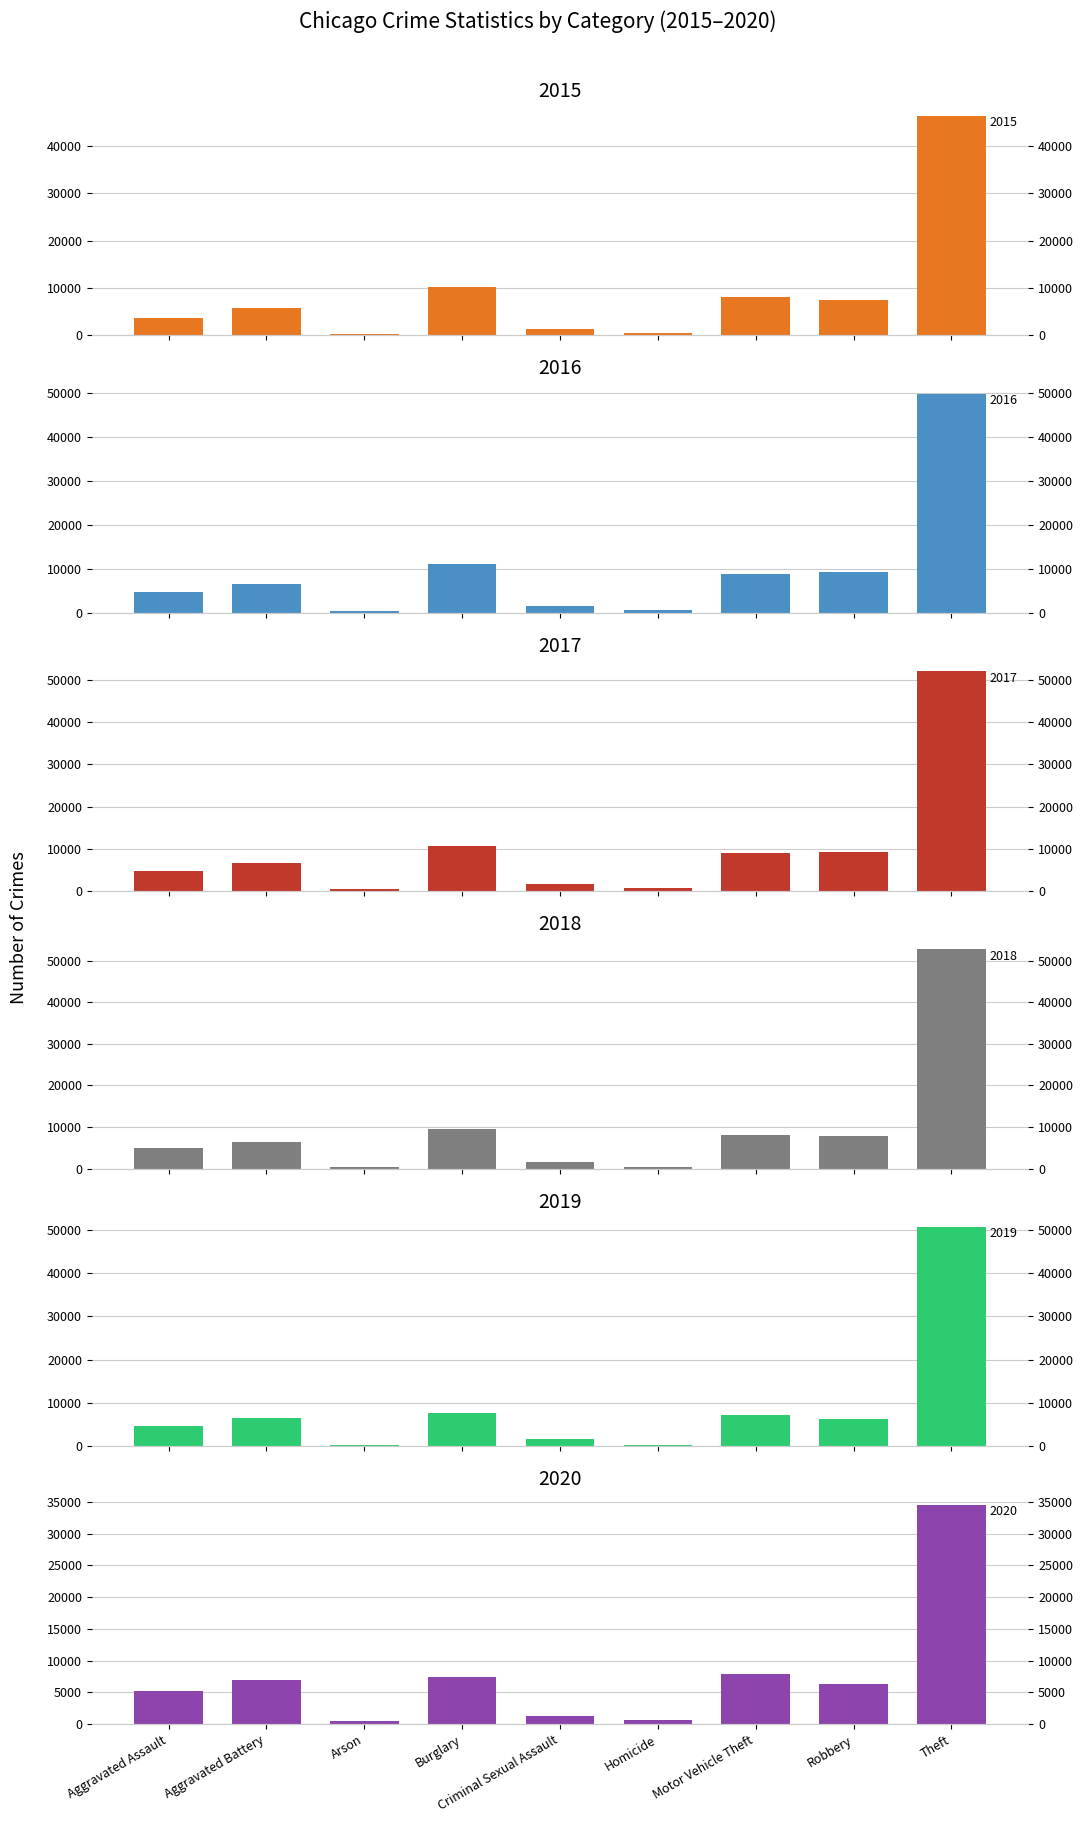

What is the value of the 2016 bar at the 7th from the left?

8851